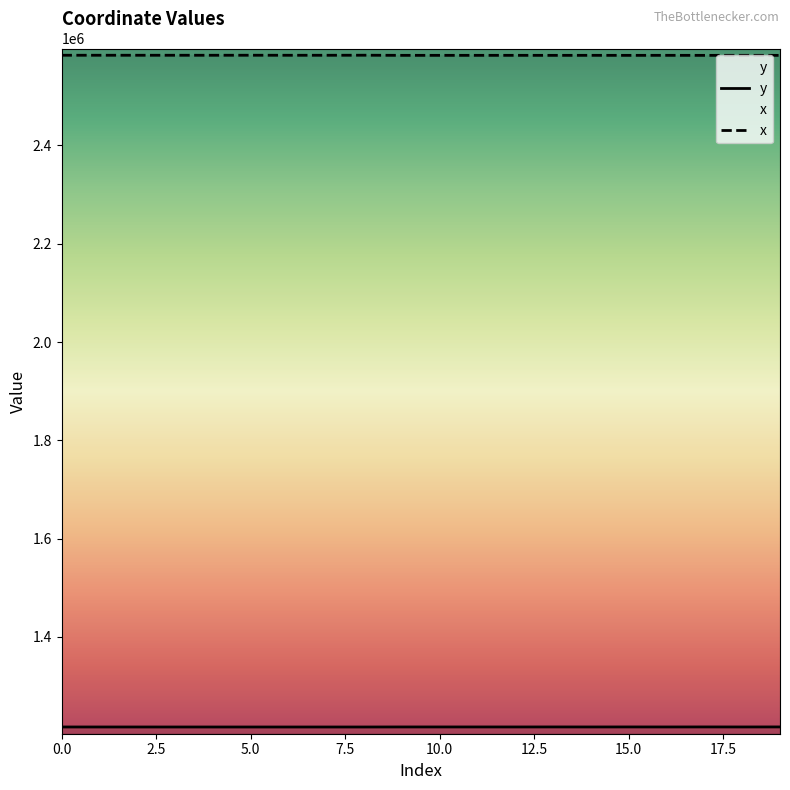

Reading left to right, what are all the values shown in this chart?

y: 0=1216850.1	1=1216835.9	2=1216828.3	3=1216815.6	4=1216805.8	5=1216809.7	6=1216795.3	7=1216809.6	8=1216806.9	9=1216904.4	10=1216902.5	11=1216904.5	12=1216882.7	13=1216924.8	14=1216879.5	15=1216926.1	16=1216877.9	17=1216936.8	18=1216877.7	19=1216942.6
x: 0=2583426.8	1=2583415.3	2=2583409.2	3=2583399.0	4=2583391.1	5=2583440.3	6=2583383.1	7=2583376.4	8=2583477.5	9=2583226.4	10=2583228.6	11=2583226.3	12=2583251.6	13=2583202.3	14=2583255.3	15=2583200.8	16=2583257.2	17=2583187.7	18=2583257.4	19=2583181.1